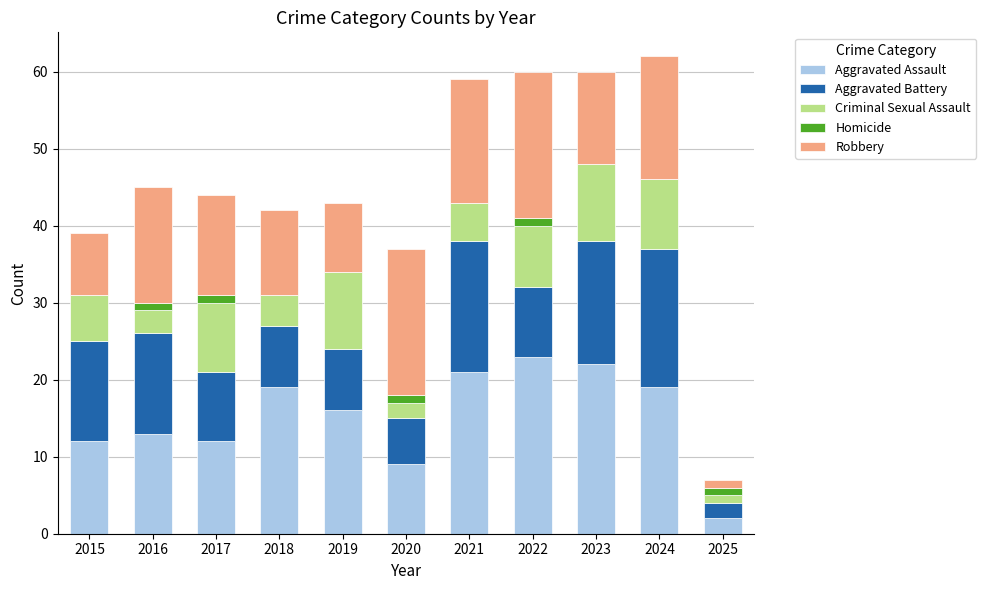

The value of Aggravated Assault at 2022 is 23. True or false?

True